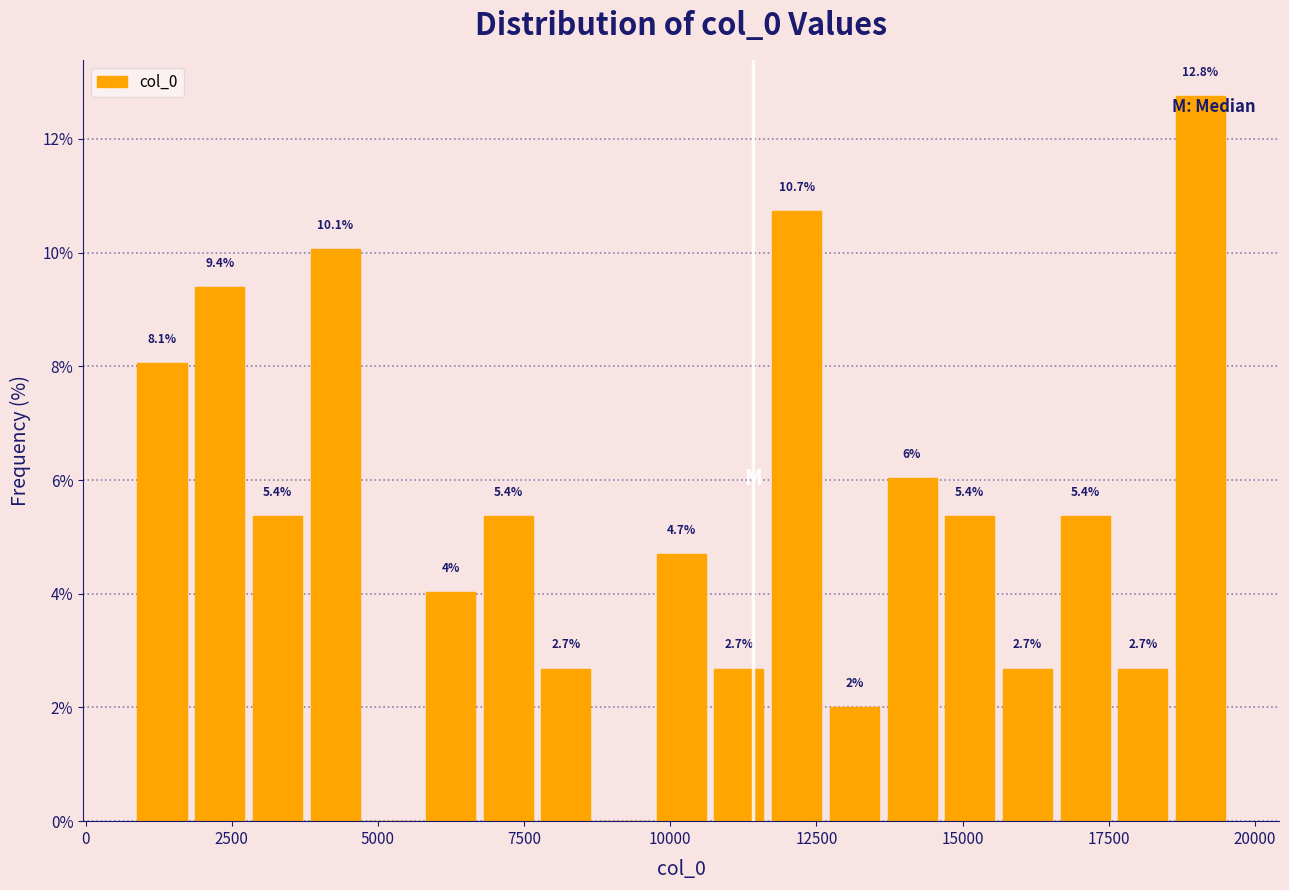

Read against the x-axis, roughly where is the centre of the tallest bar?

19000